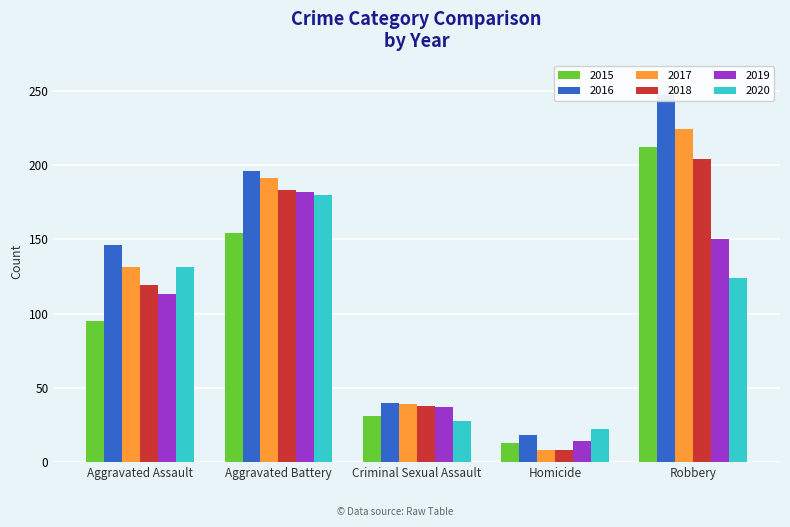

What is the label of the 2nd bar from the right?

Homicide